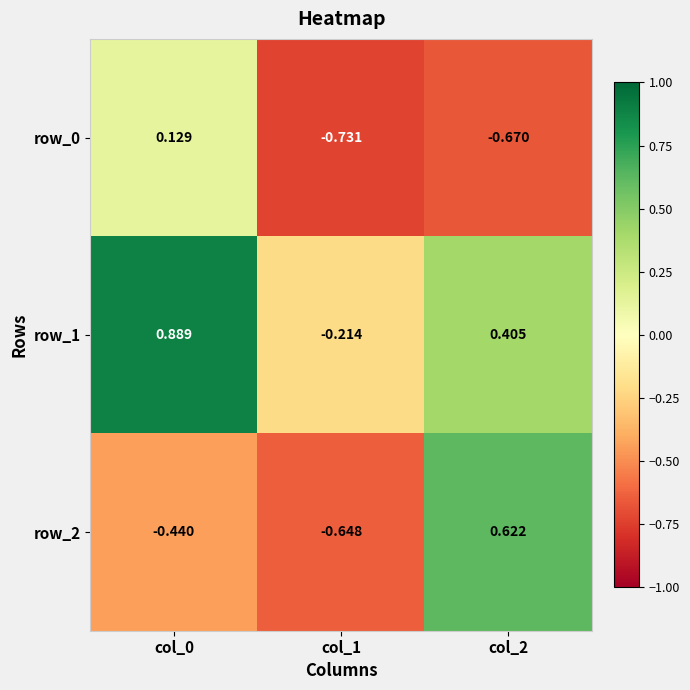

True or false: row_0 has a value of -1.2 at col_2.

False